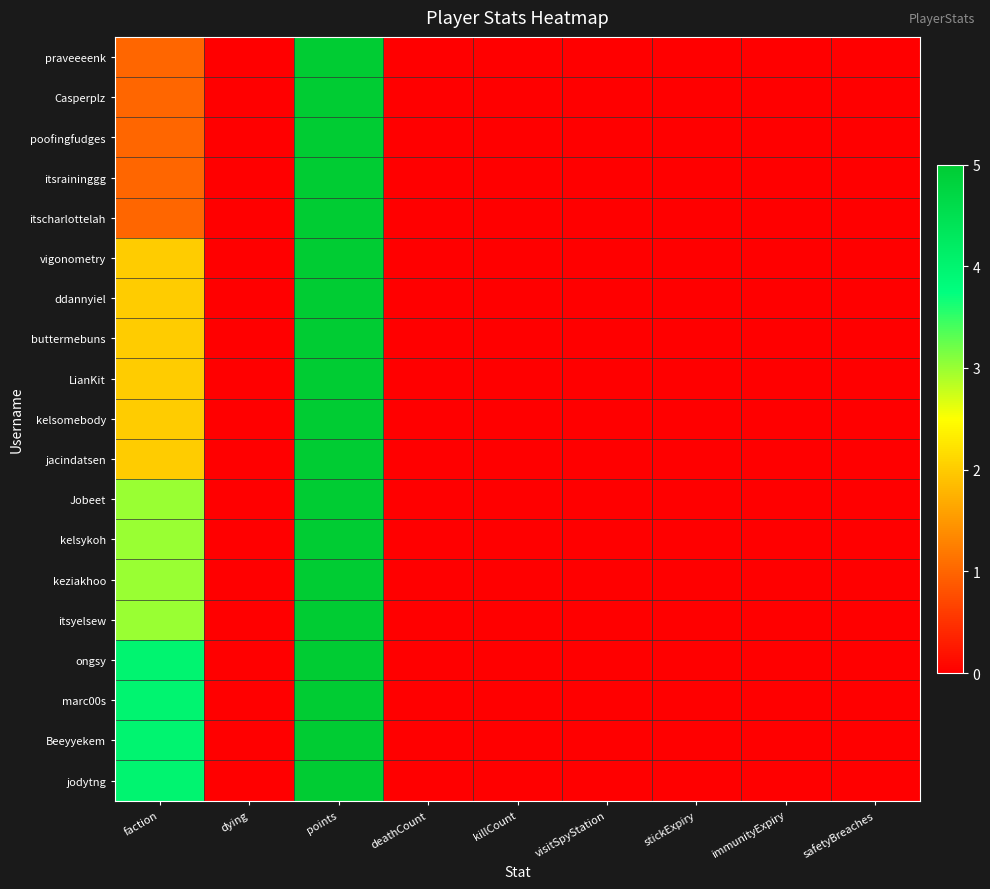

At how many categories does at least one series exceed 1?

2